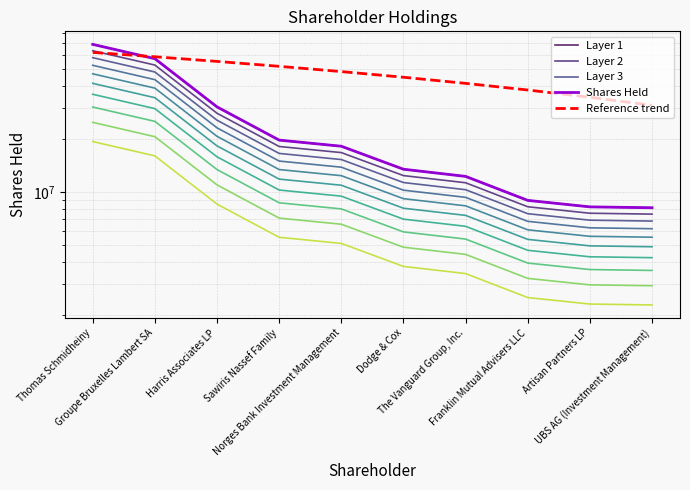

Where is Shares Held nearest to the value 38598244?

Harris Associates LP